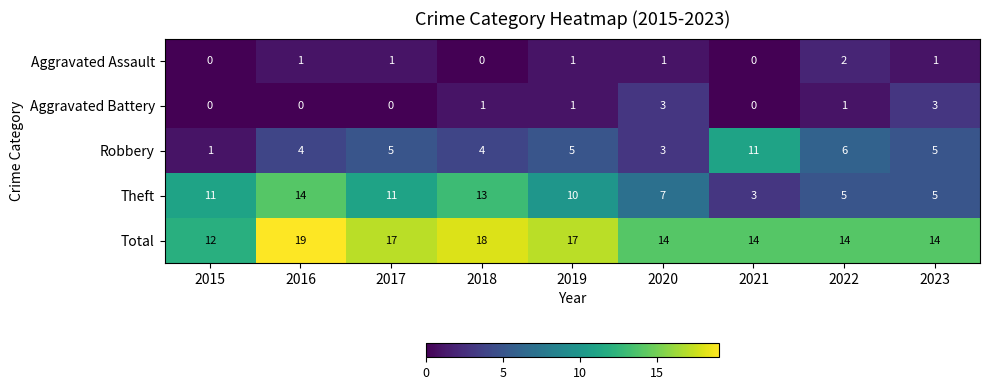

At how many categories does at least one series exceed 9?

9